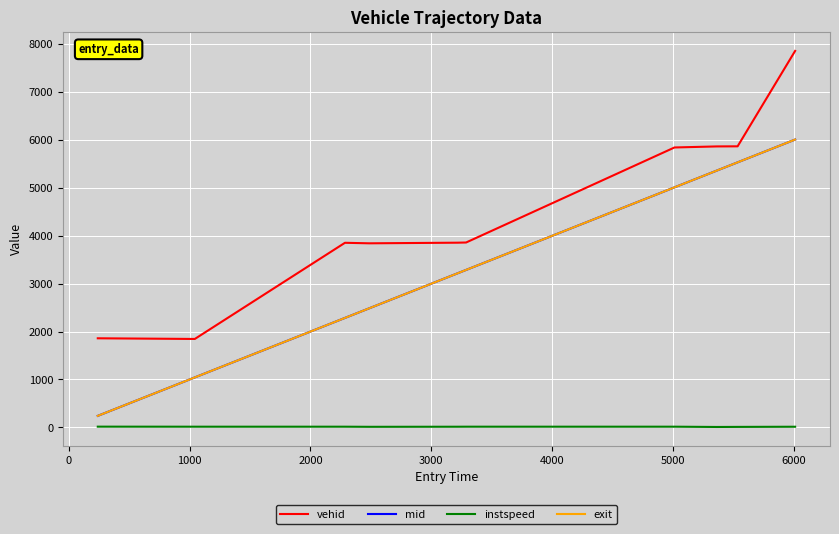

True or false: instspeed and exit intersect in this chart.

False